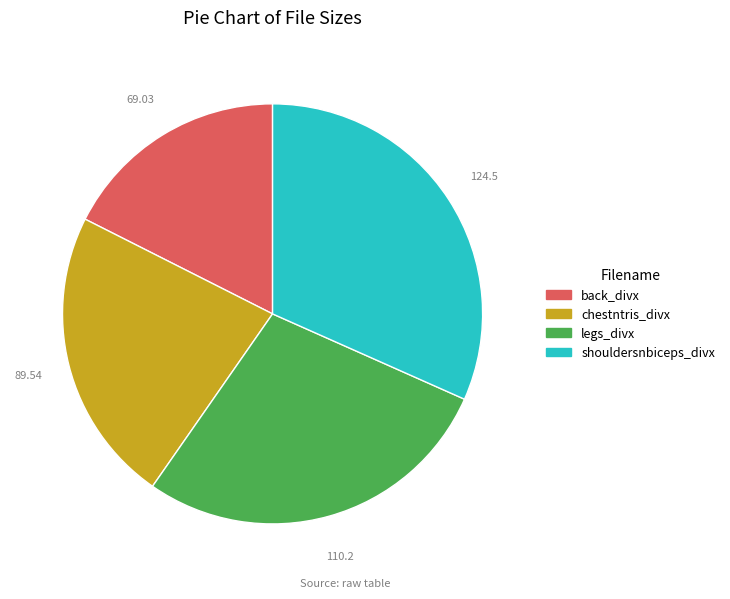

Is there a majority slice in this chart?

No